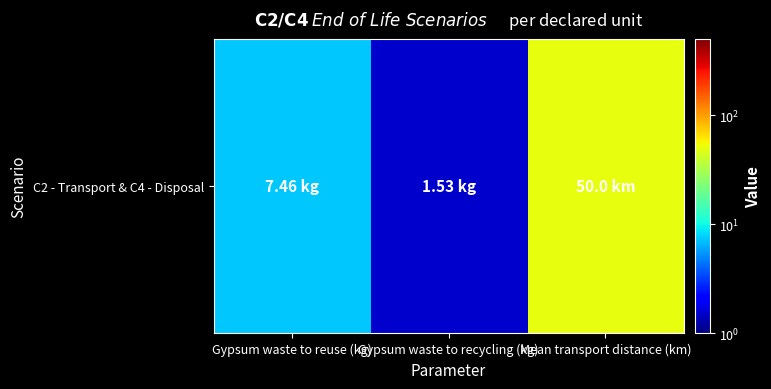

Reading left to right, extract all data points from this chart.

Gypsum waste to reuse (kg)=7.5	Gypsum waste to recycling (kg)=1.5	Mean transport distance (km)=50.0